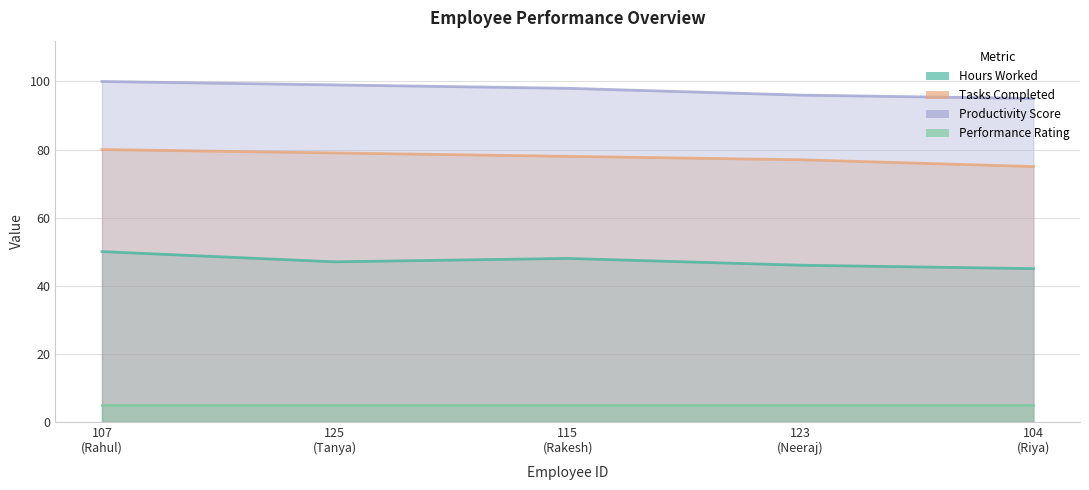

At how many categories does at least one series exceed 73?

5